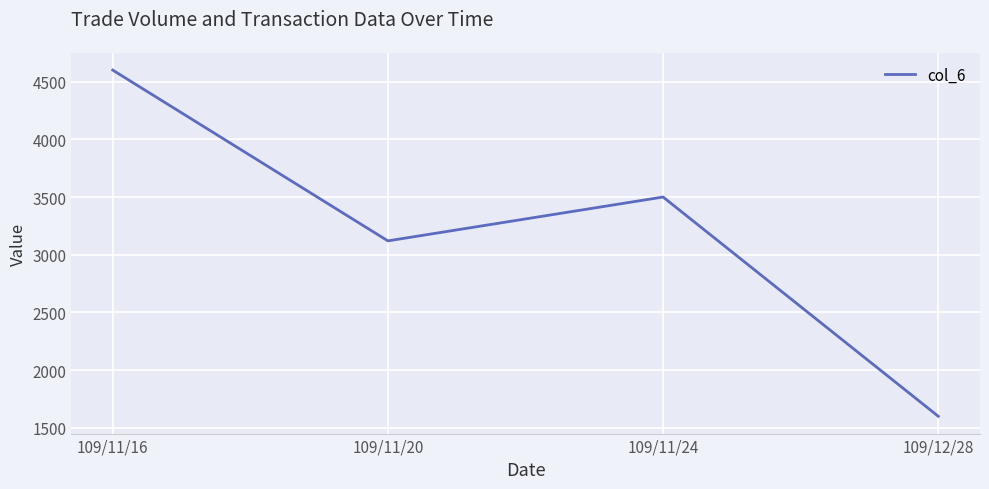

Rank the categories by value from highest to lowest.

109/11/16, 109/11/24, 109/11/20, 109/12/28